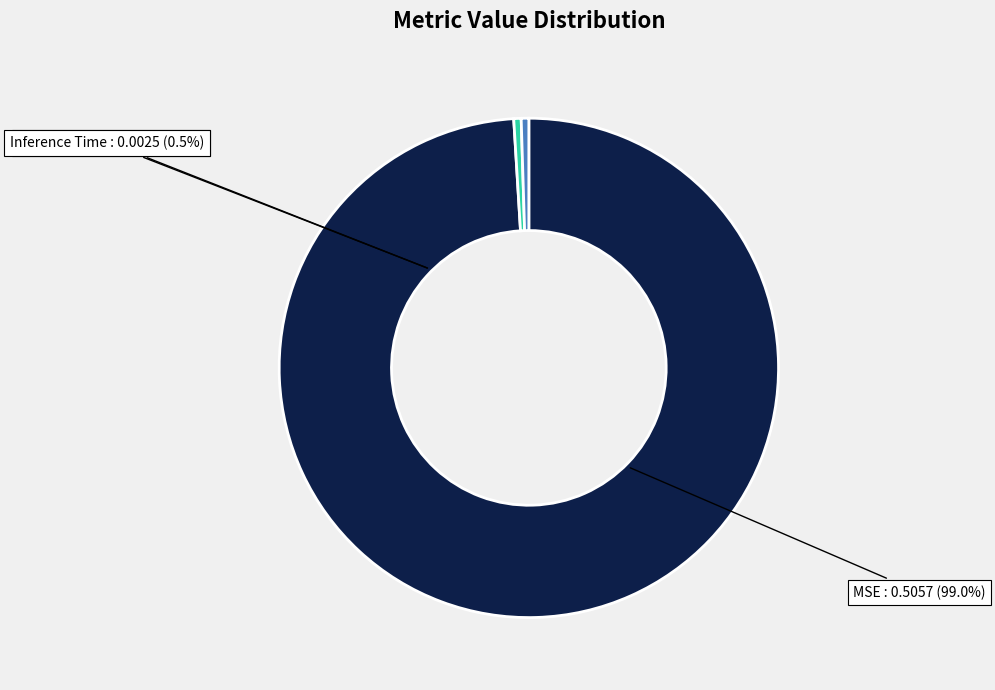

Count the number of slices in the pie.

3